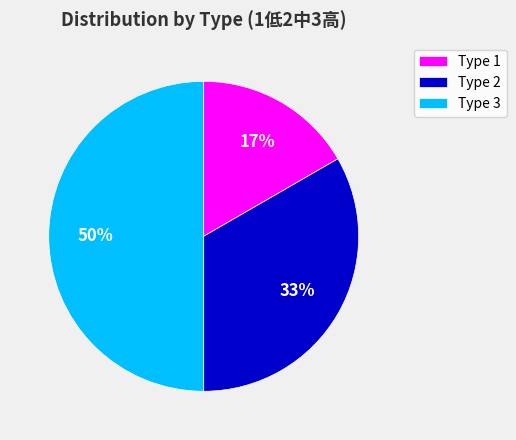

Is Type 1 the majority of the pie?

No